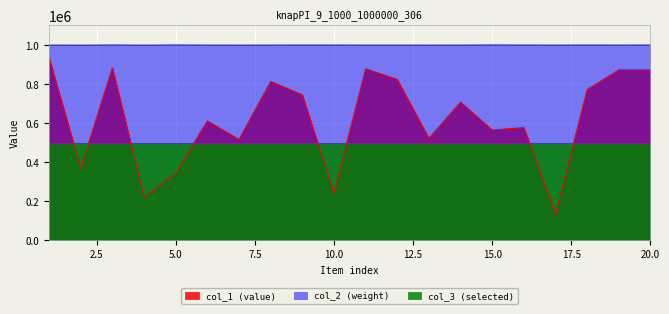

True or false: col_1 and col_2 intersect in this chart.

False